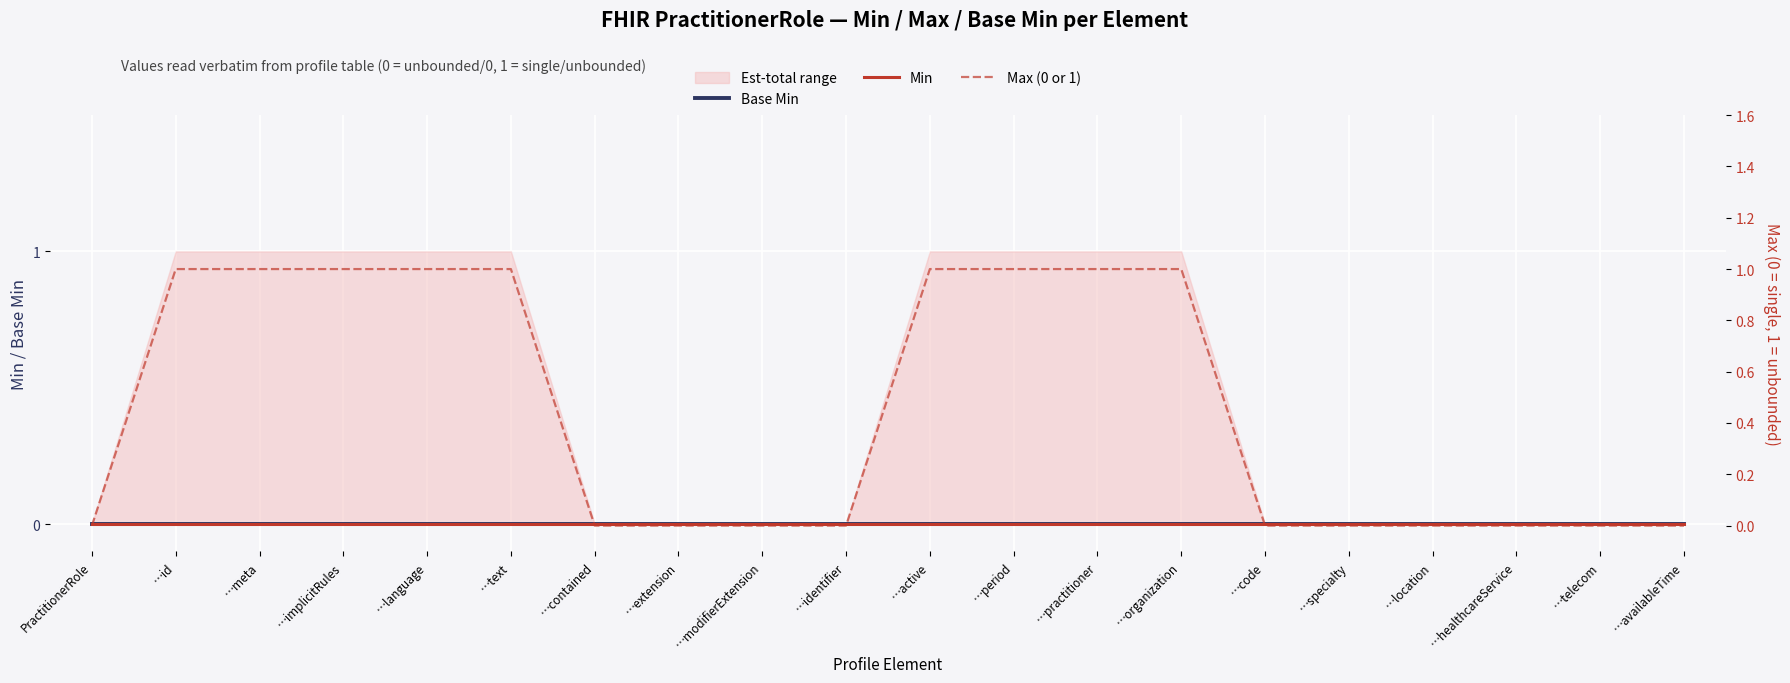

How many lines are shown in the chart?

3